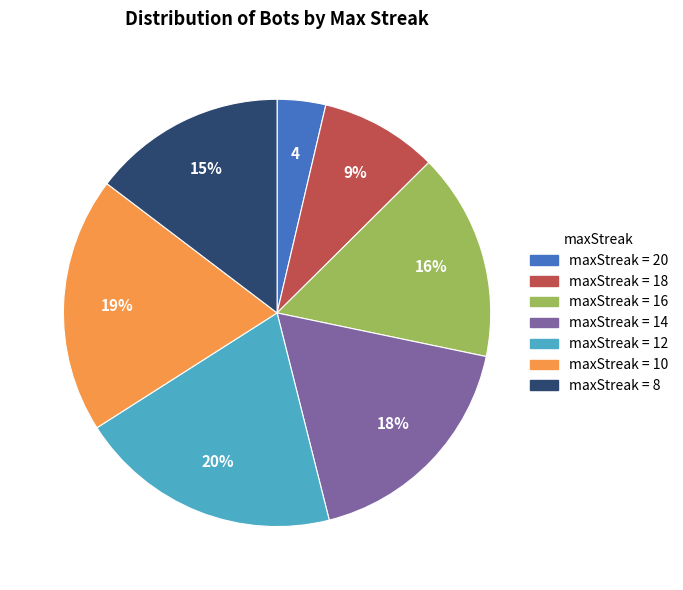

To the nearest percent, what is the average slice percentage?

14%